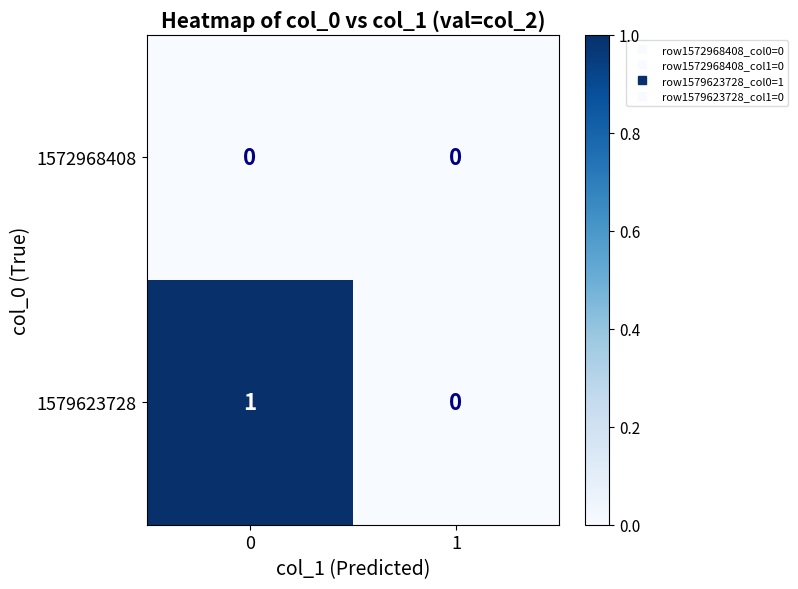

Rank the series by their maximum value, from highest to lowest.

1579623728, 1572968408